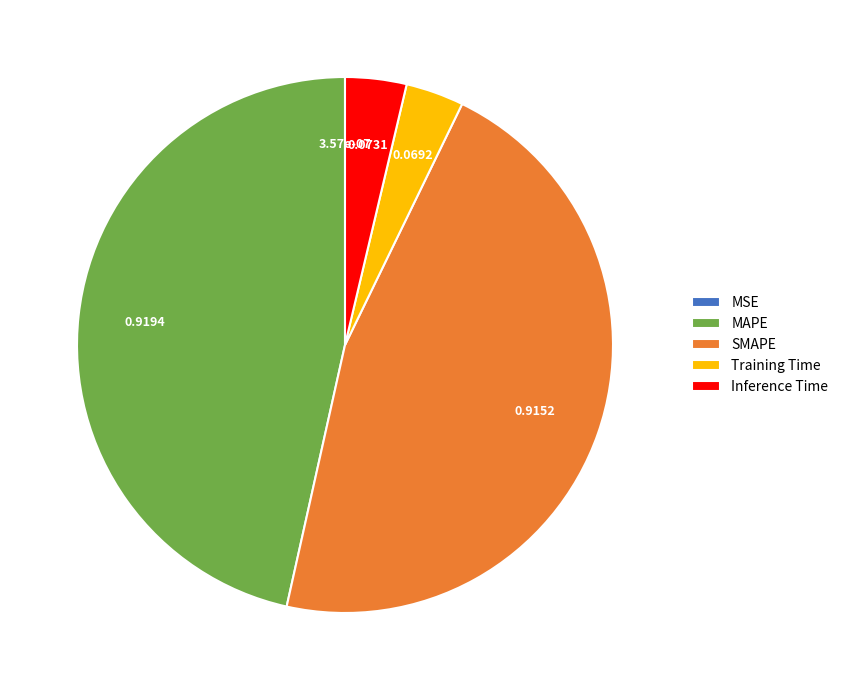

Is there any slice that represents more than half of the pie?

No